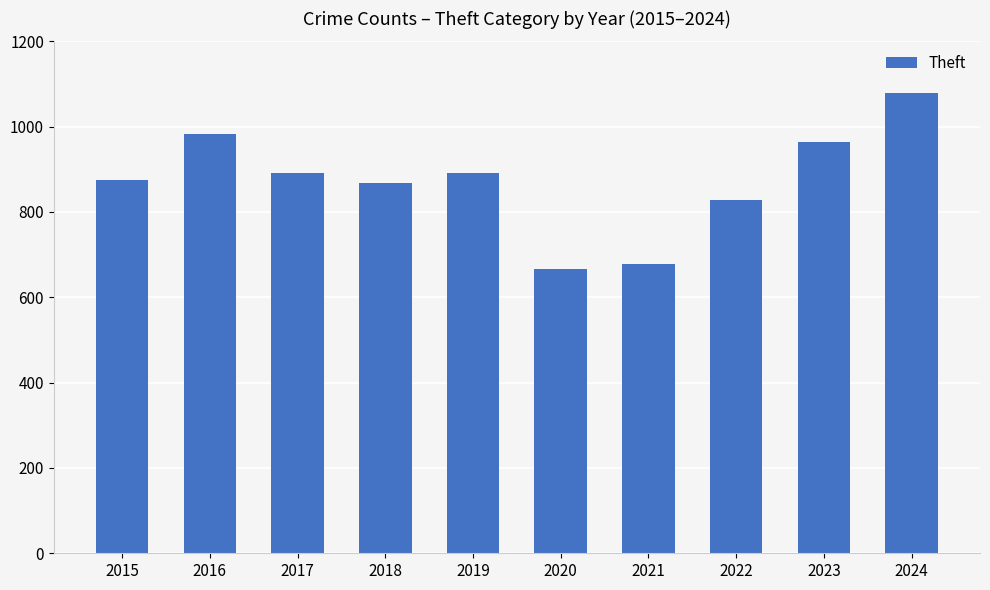

Does the chart contain stacked bars?

No